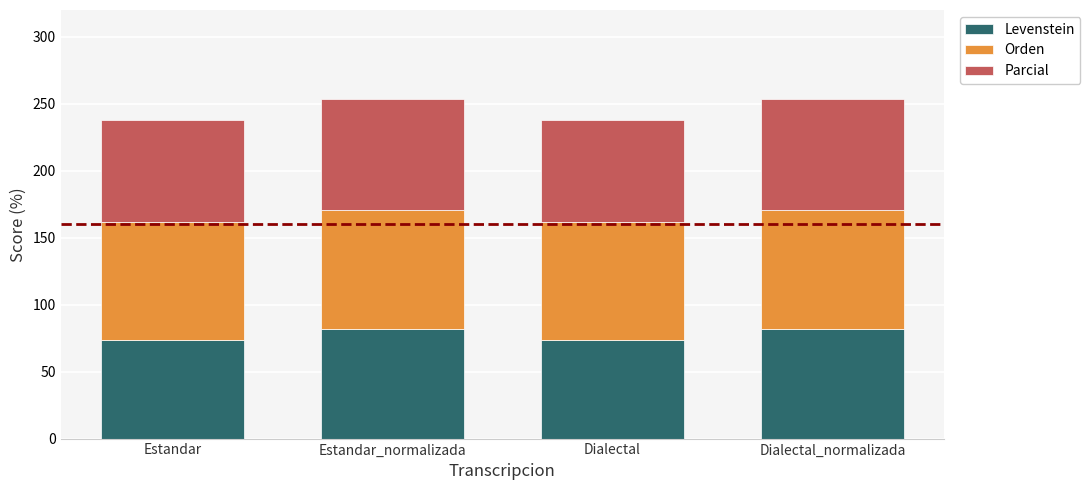

The Levenstein series shows 17.0 at Estandar_normalizada. True or false?

False